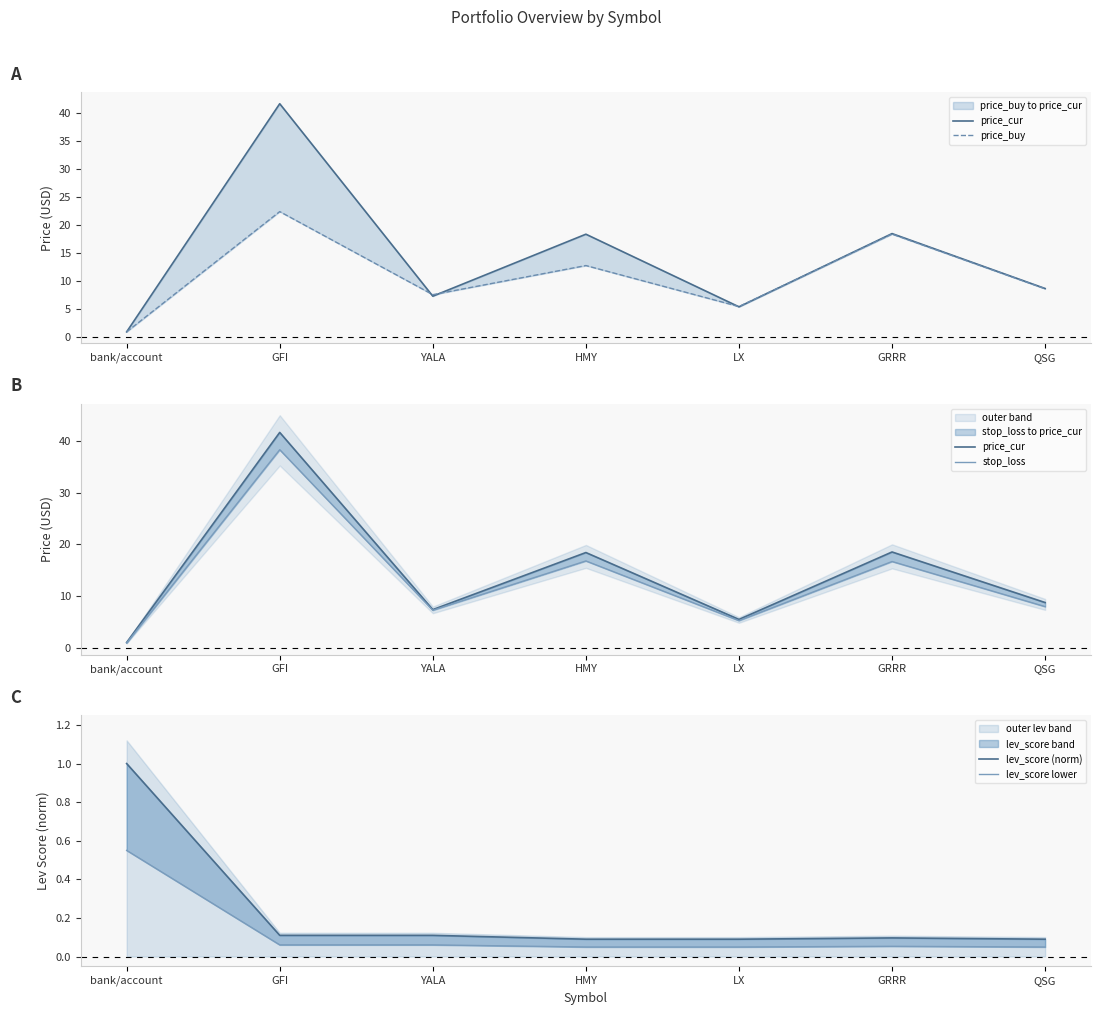

Which series has the largest range (max minus min)?

price_cur